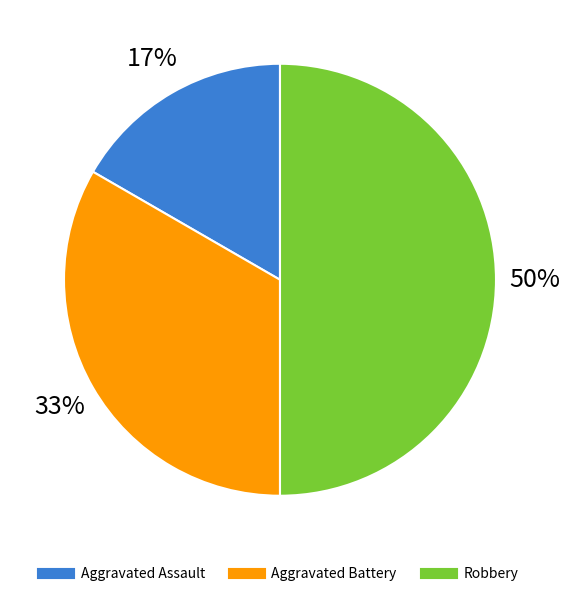

Is the sum of Aggravated Assault and Aggravated Battery greater than half?

No